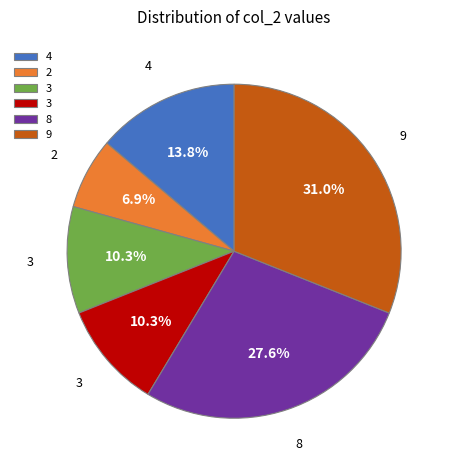

How many segments does this pie chart have?

6